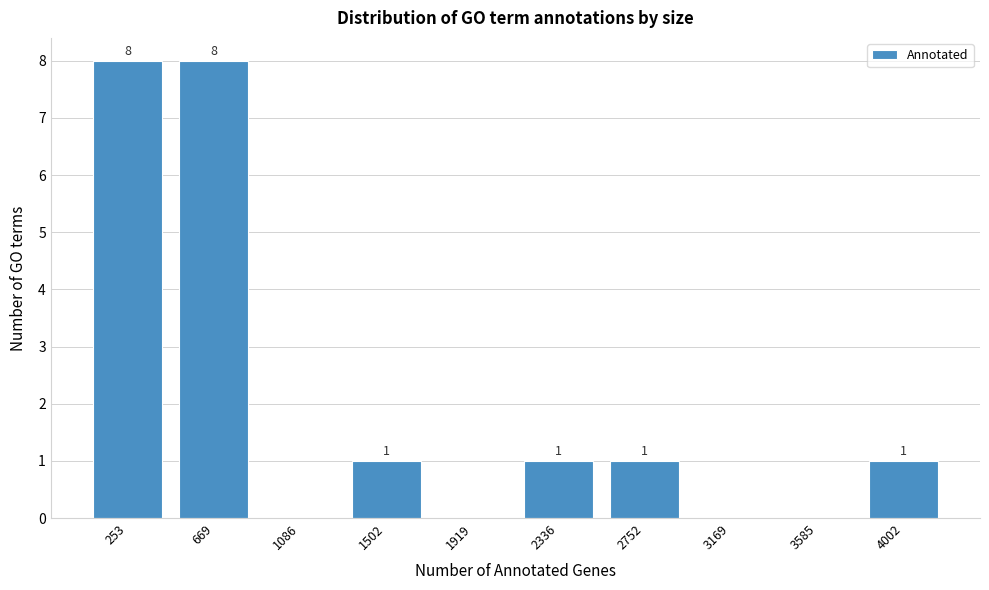

Reading left to right, what are all the values shown in this chart?

253=8	669=8	1086=0	1502=1	1919=0	2336=1	2752=1	3169=0	3585=0	4002=1